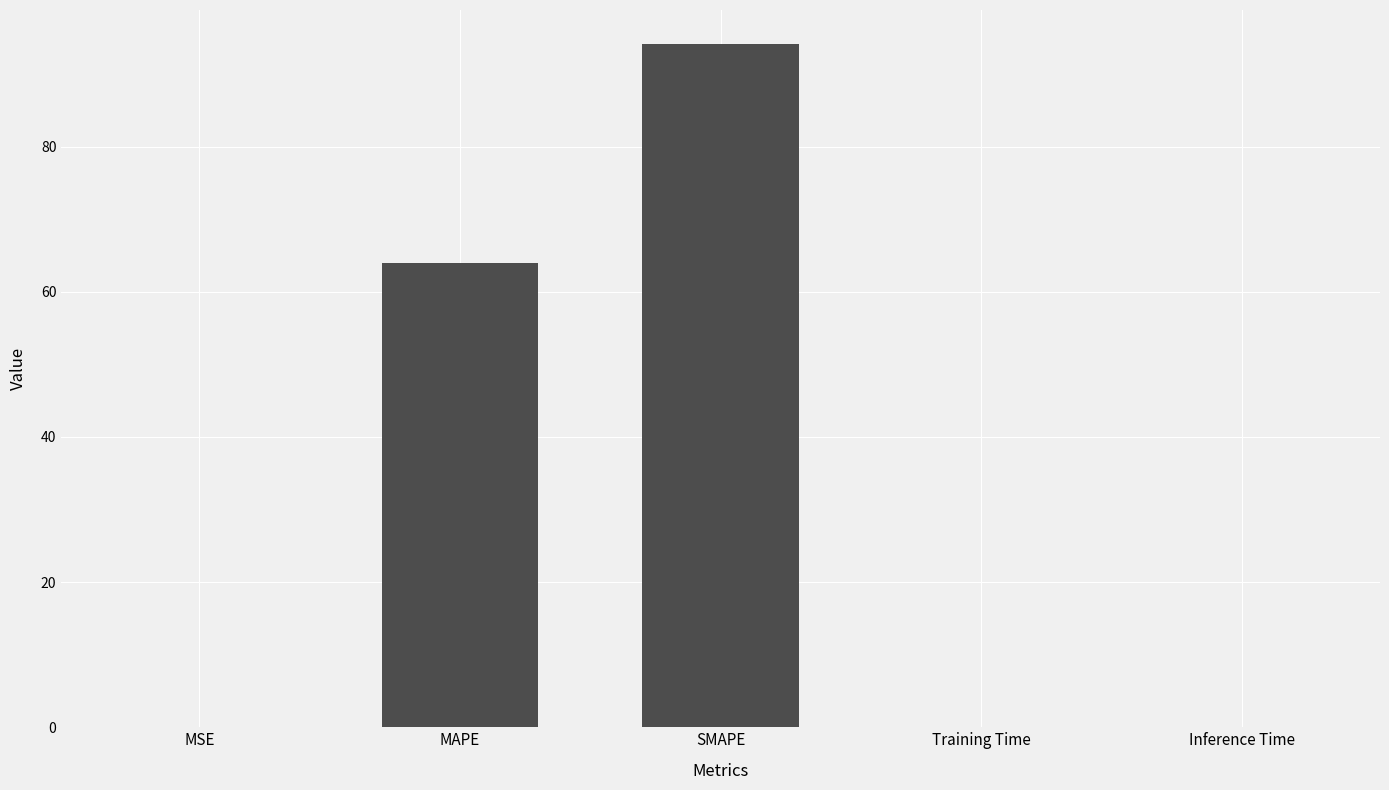

What is the sum of the values at MSE and Inference Time?

0.1